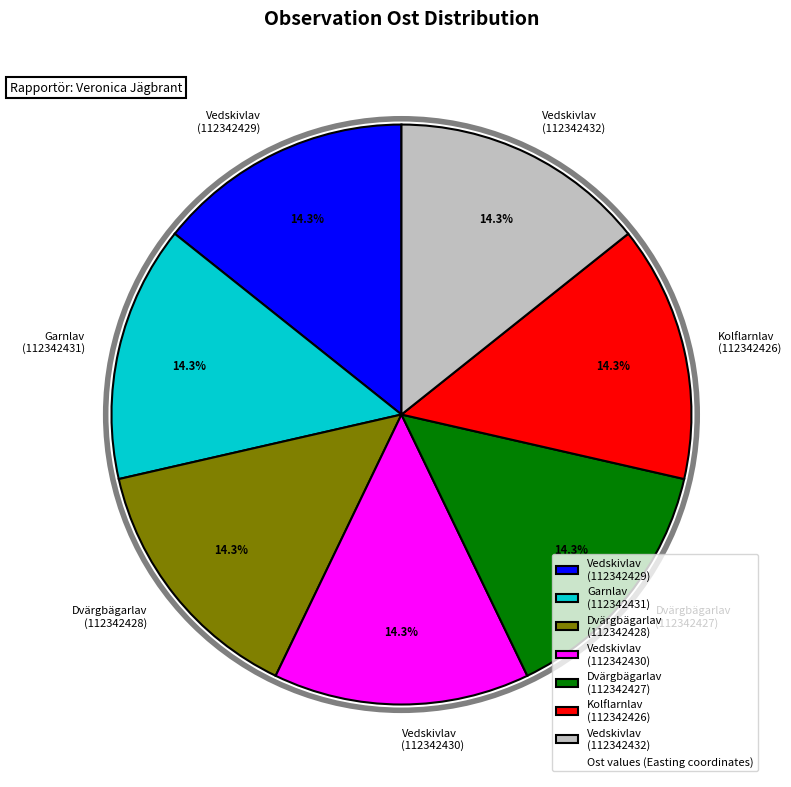

The Dvärgbägarlav (112342427) slice represents 6% of the pie. True or false?

False